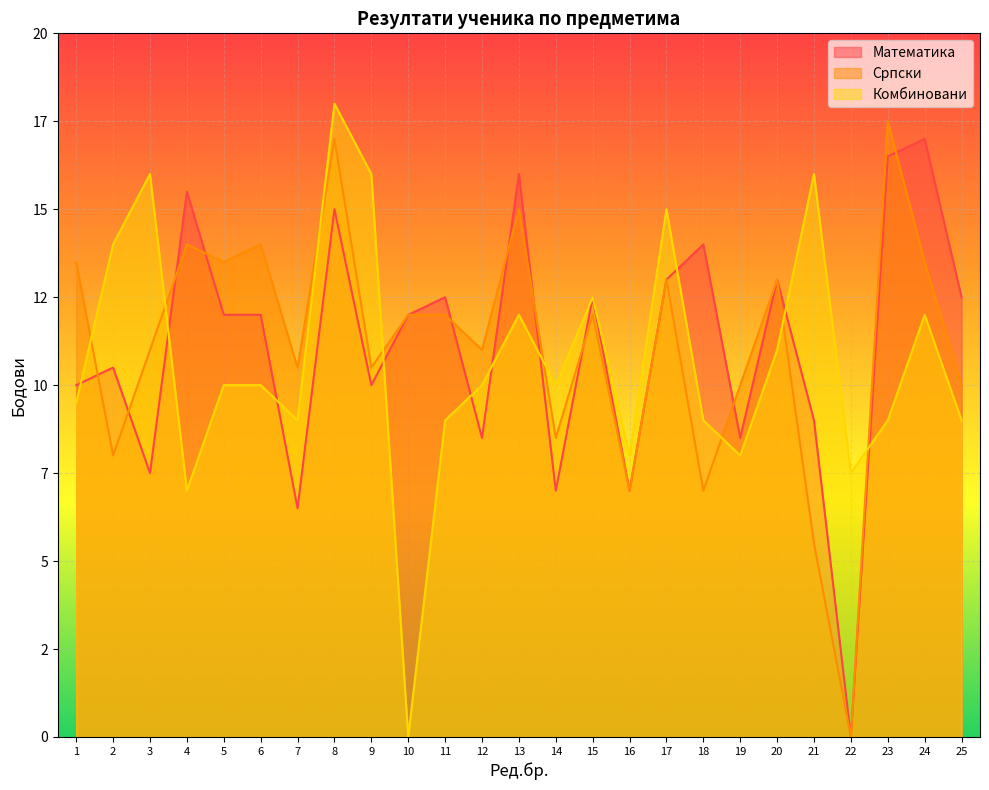

Is it true that Математика equals 15.0 at 8?

True